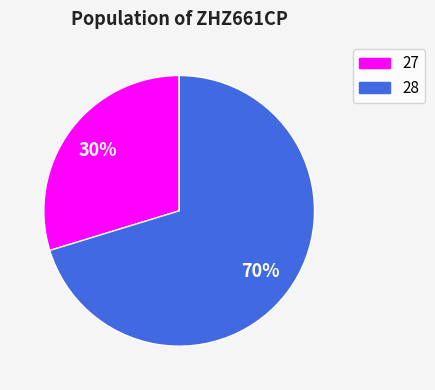

Which has a higher value, 28 or 27?

28